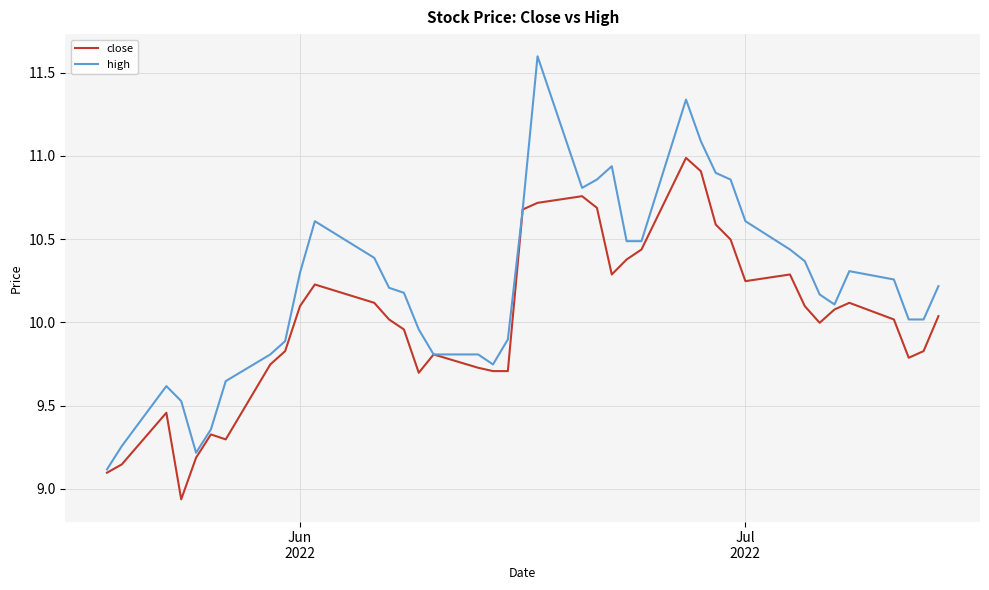

Which series has the largest range (max minus min)?

high